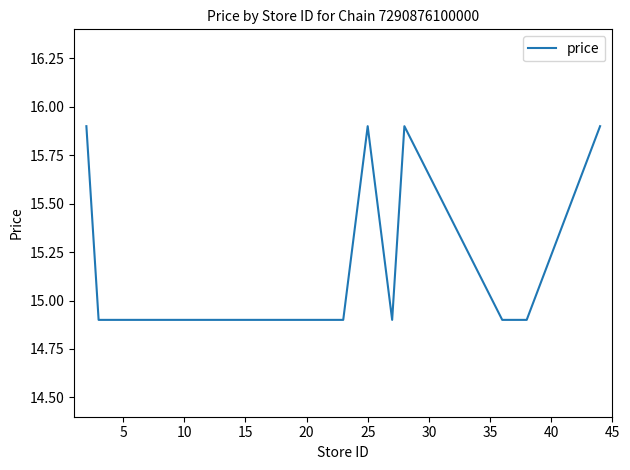

What is the maximum value shown in the chart?

15.9